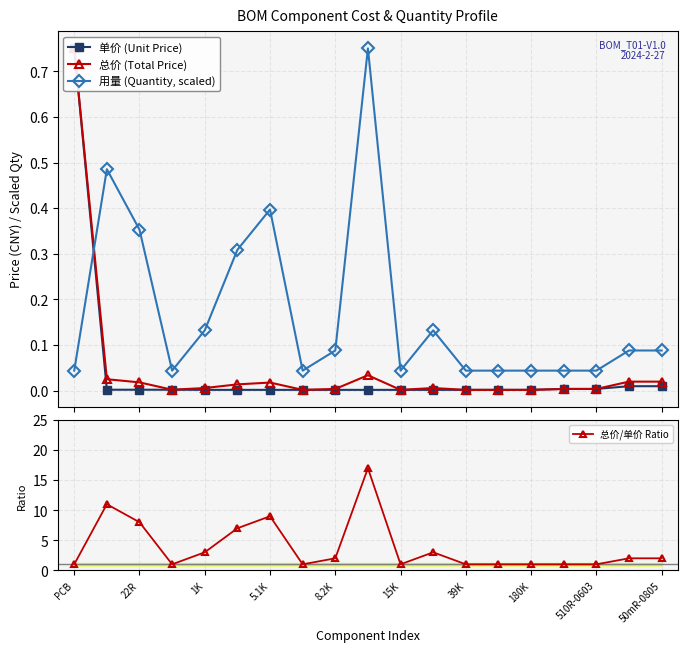

Where is 用量 (Quantity, scaled) nearest to the value 0?

PCB